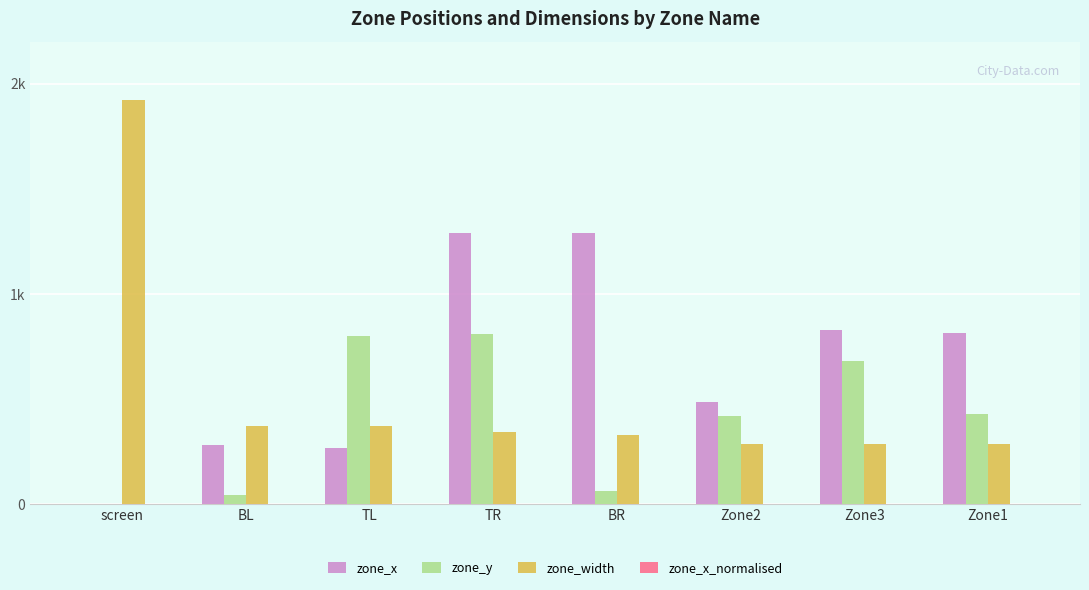

What are all the series names shown in the legend?

zone_x, zone_y, zone_width, zone_x_normalised